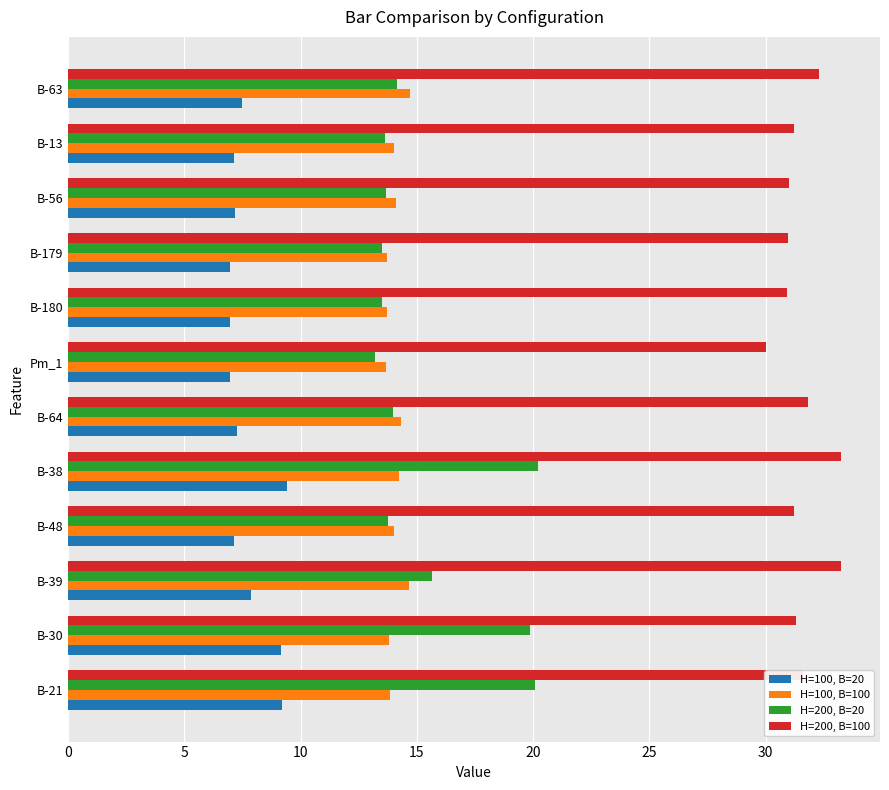

Is the value of H=200, B=100 at B-21 greater than the value of H=100, B=100 at B-38?

Yes